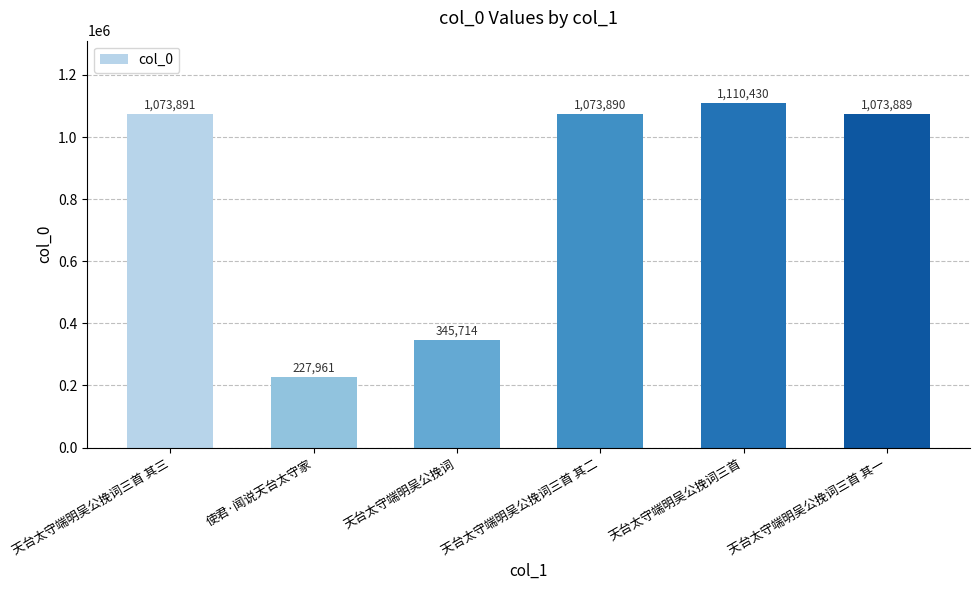

What is the difference between the maximum and second lowest values?

764716